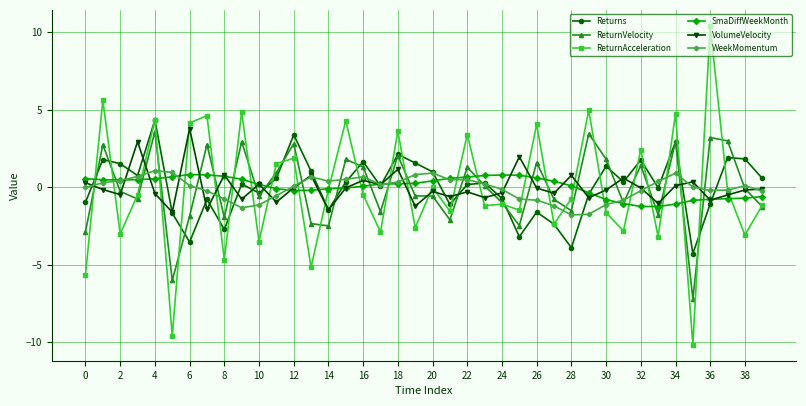

Which series ends up on top after the final intersection of ReturnAcceleration and VolumeVelocity?

VolumeVelocity